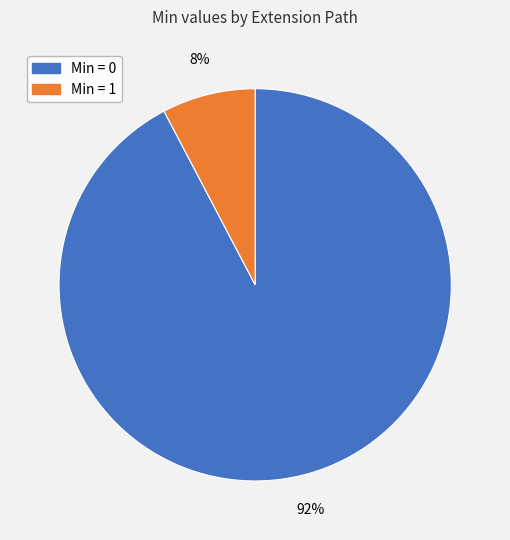

To the nearest percent, what is the average slice percentage?

50%